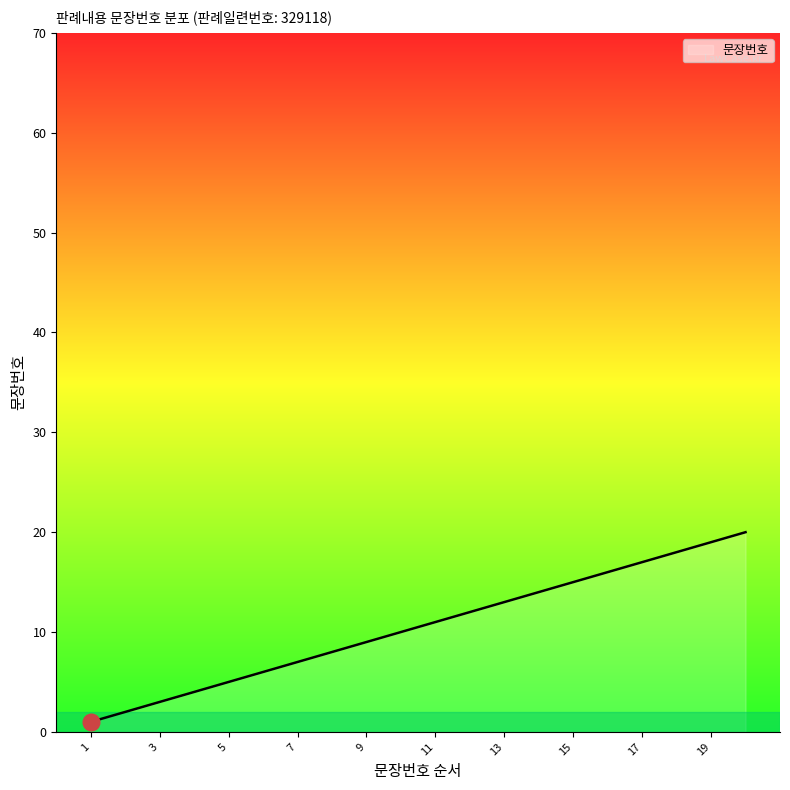

What is the difference between the maximum and minimum values?

19